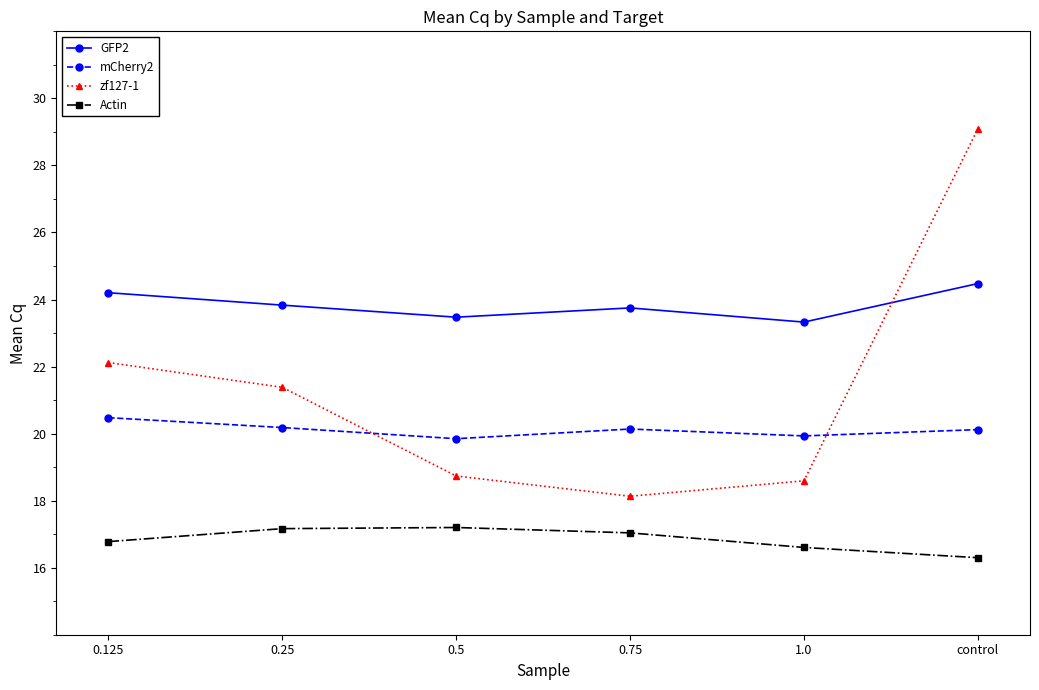

What is the difference between the highest and lowest values at 1.0?

6.7